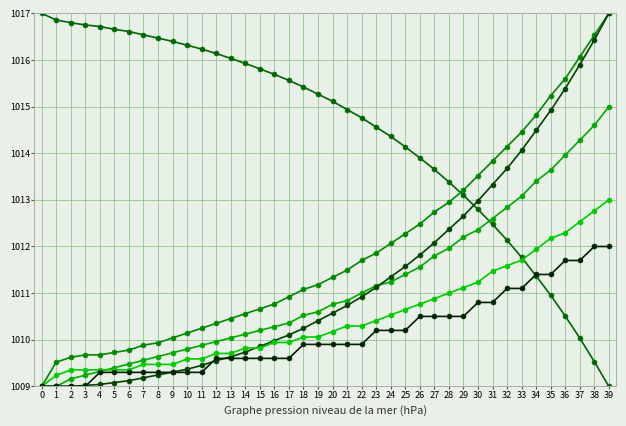

Is this an area chart (filled region under the line)?

No